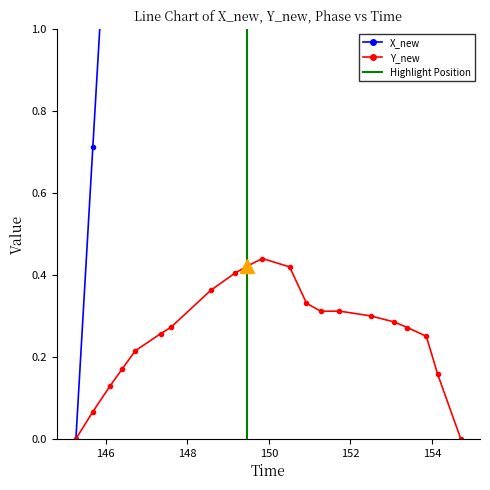

Is it true that Y_new equals 0.1 at 154?

False